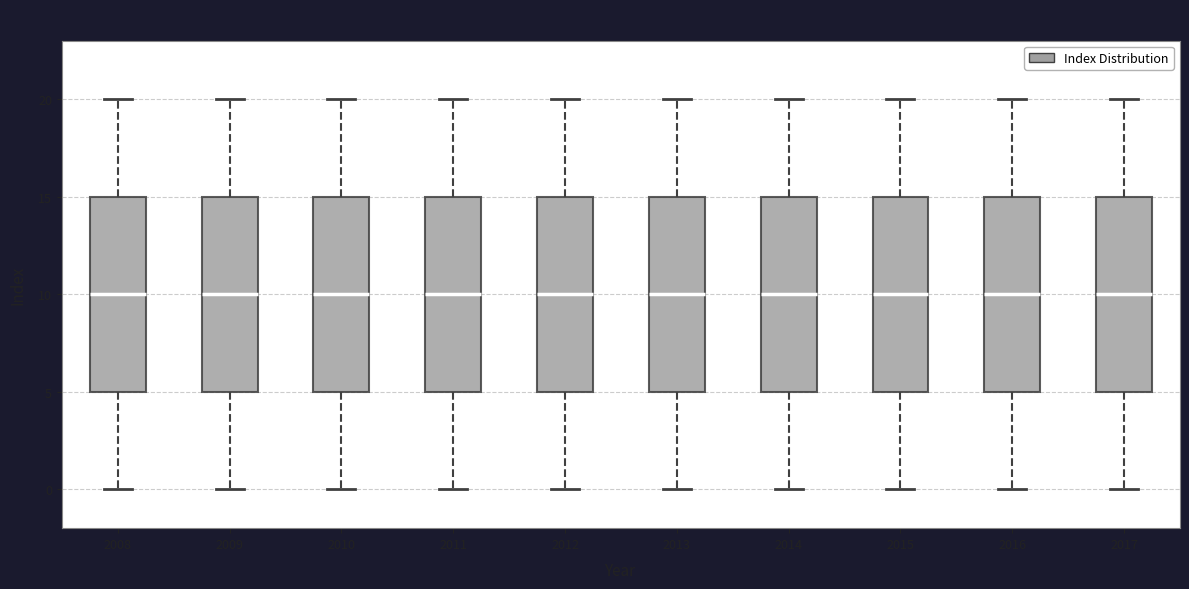

Reading left to right, read every box against the y-axis: the position of its median line, the range the box covers, and the ends of its whiskers. The values are not printed on the chart, so give them approximately, as read against the axis.

2008: median 10, box 5 to 15, whiskers 0 to 20
2009: median 10, box 5 to 15, whiskers 0 to 20
2010: median 10, box 5 to 15, whiskers 0 to 20
2011: median 10, box 5 to 15, whiskers 0 to 20
2012: median 10, box 5 to 15, whiskers 0 to 20
2013: median 10, box 5 to 15, whiskers 0 to 20
2014: median 10, box 5 to 15, whiskers 0 to 20
2015: median 10, box 5 to 15, whiskers 0 to 20
2016: median 10, box 5 to 15, whiskers 0 to 20
2017: median 10, box 5 to 15, whiskers 0 to 20